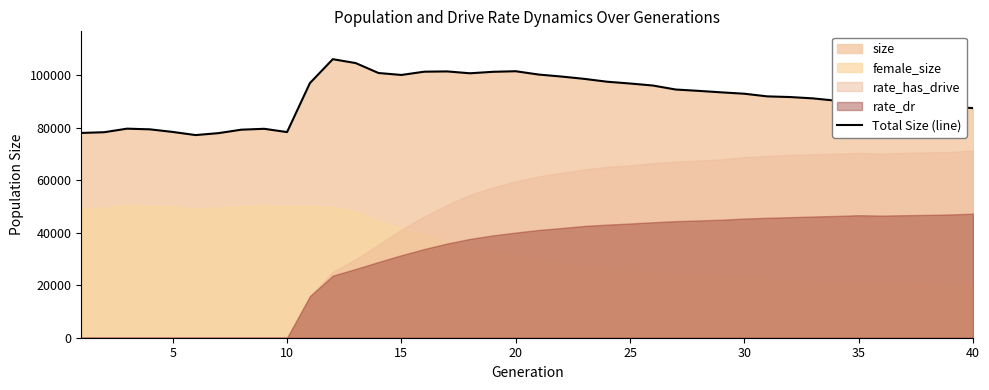

What is the lowest value of the Total Size (line) series?

77146